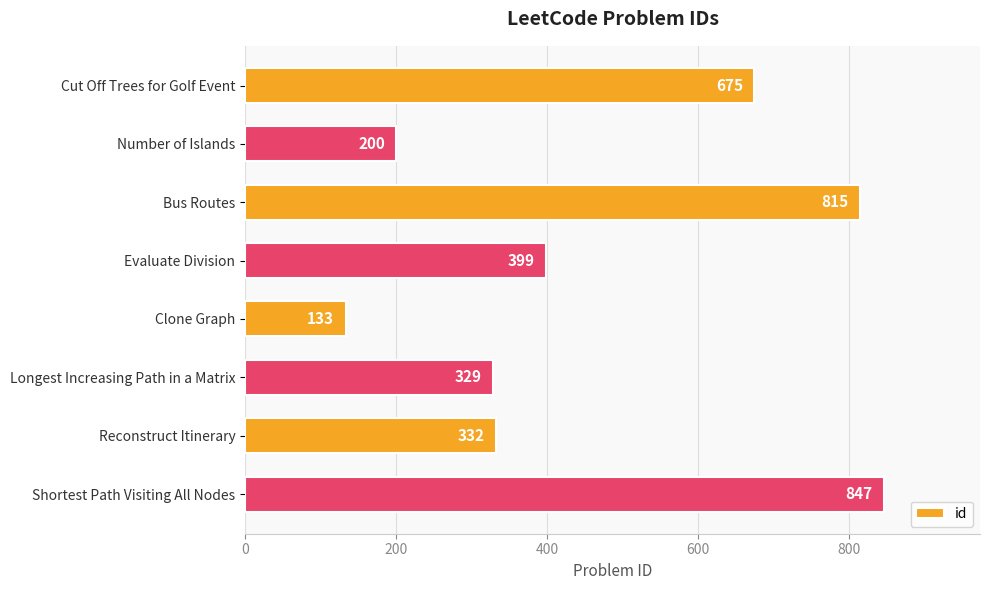

How many series are shown in this chart?

1